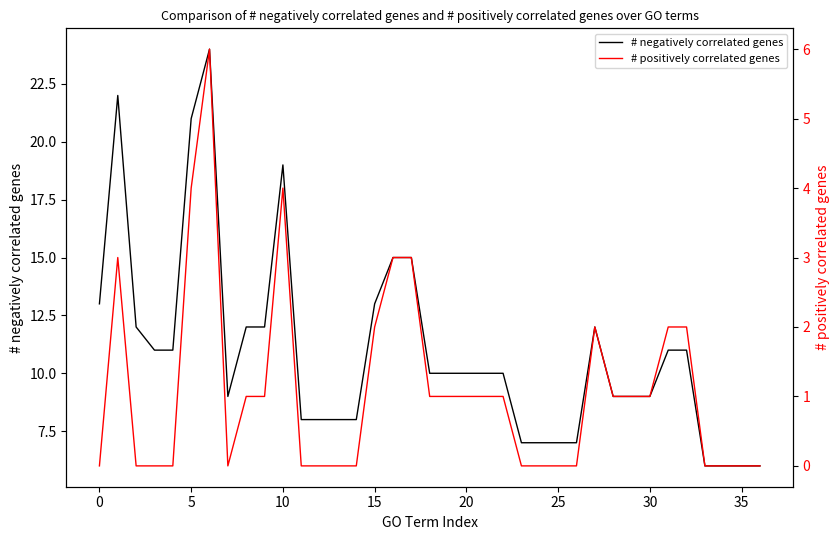

Is it true that # negatively correlated genes equals 16 at 20?

False